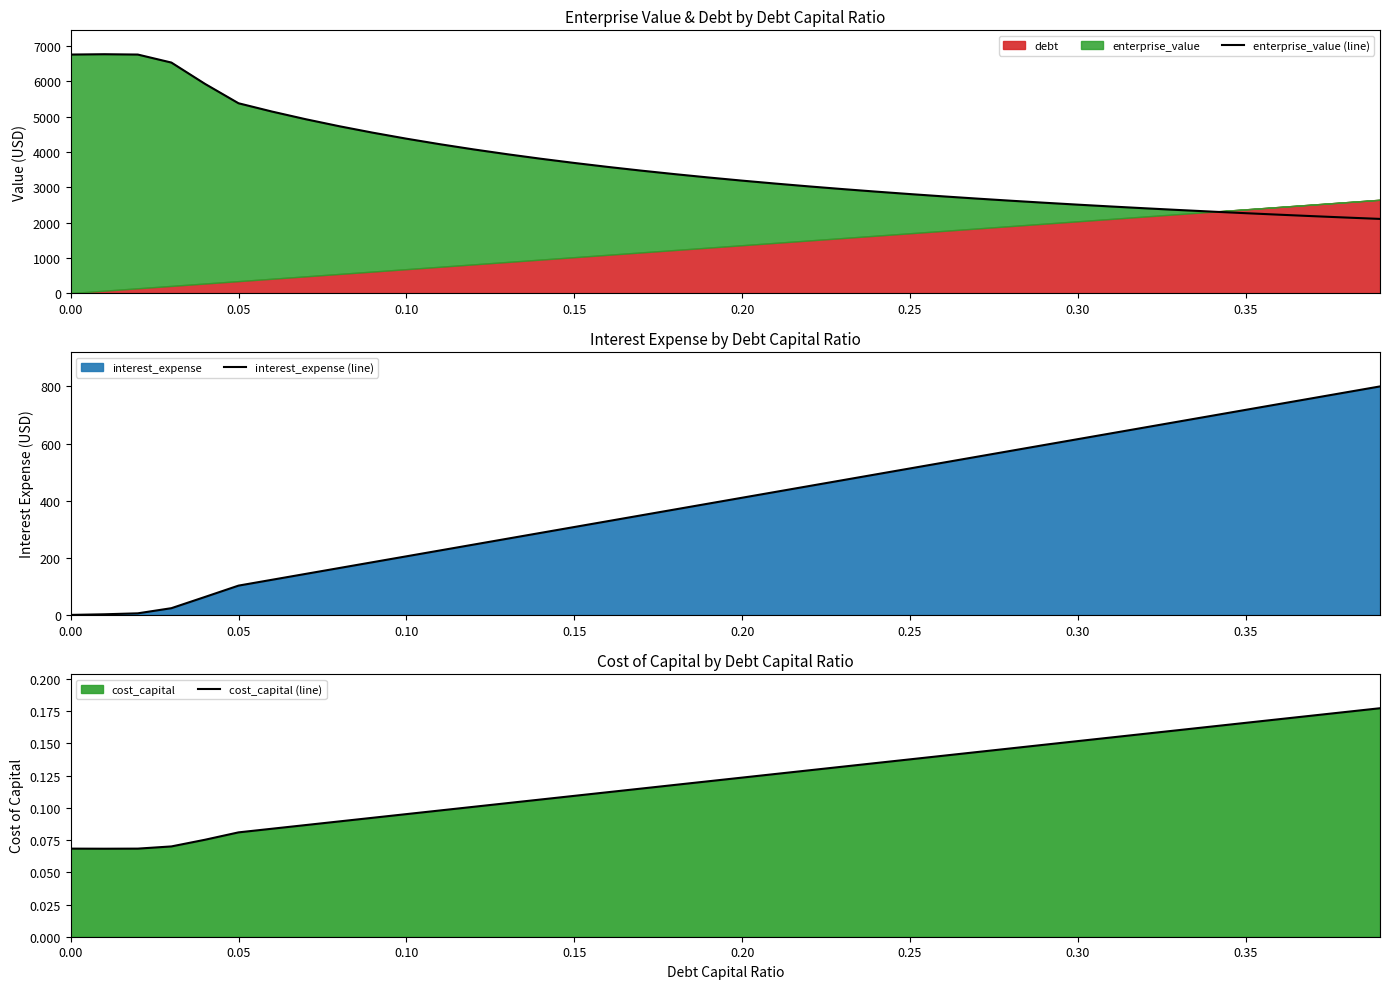

True or false: enterprise_value (line) and interest_expense (line) cross at least once.

False